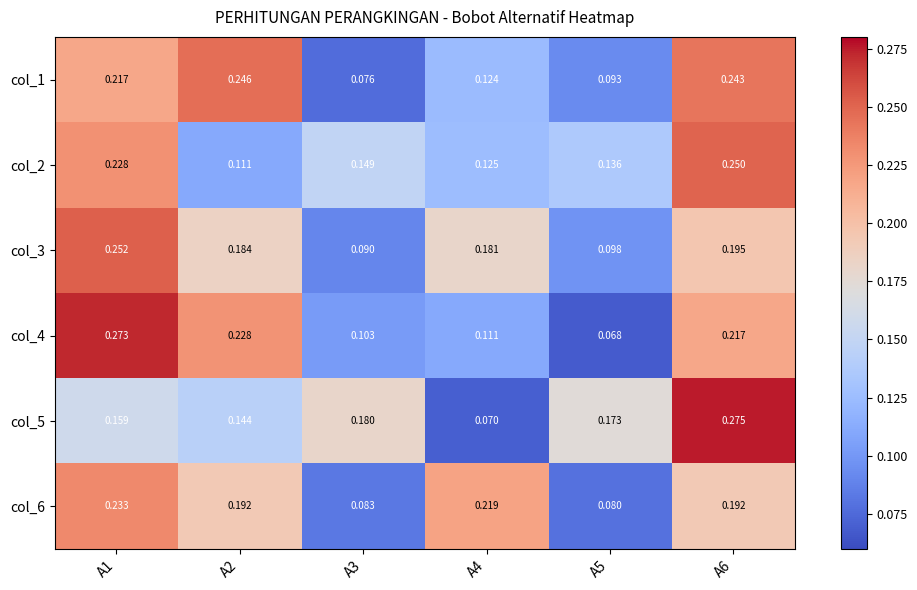

Is the value of col_6 at A1 greater than the value of col_2 at A1?

Yes